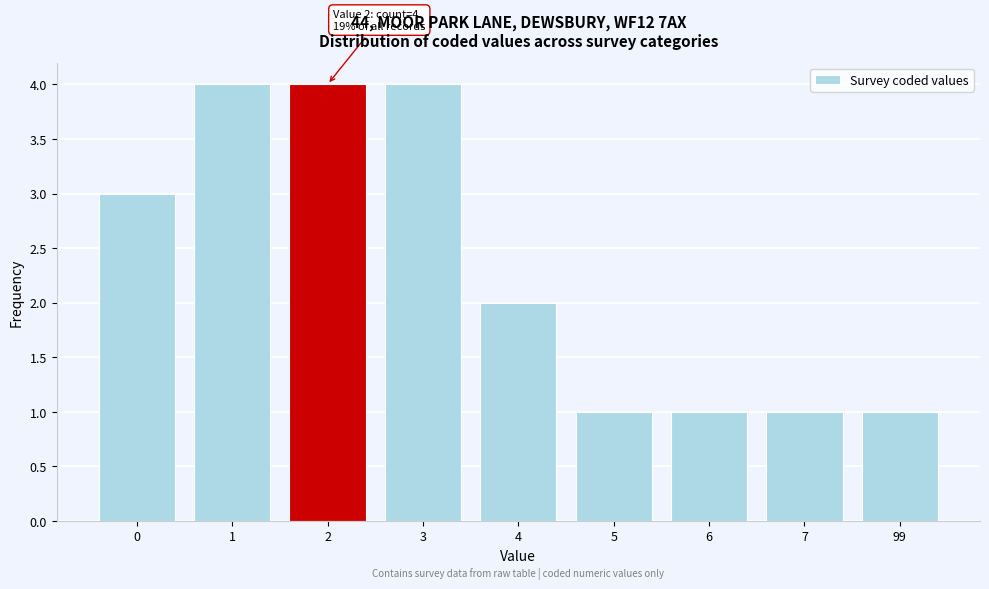

Reading right to left, extract all data points from this chart.

1	1	1	1	2	4	4	4	3